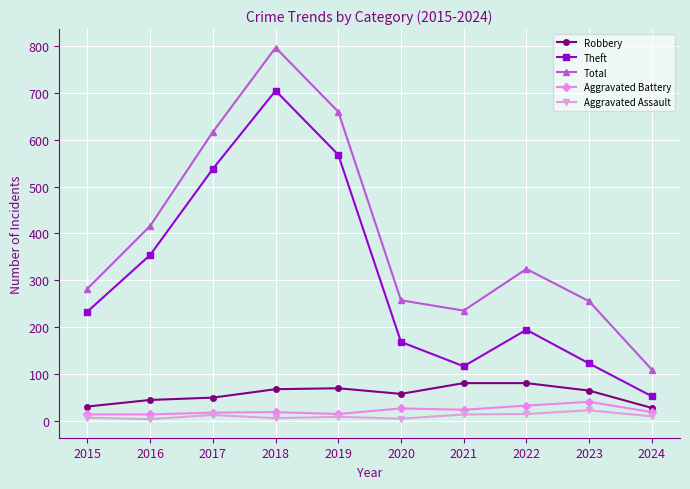

What value does the Theft series have at 2018?

705